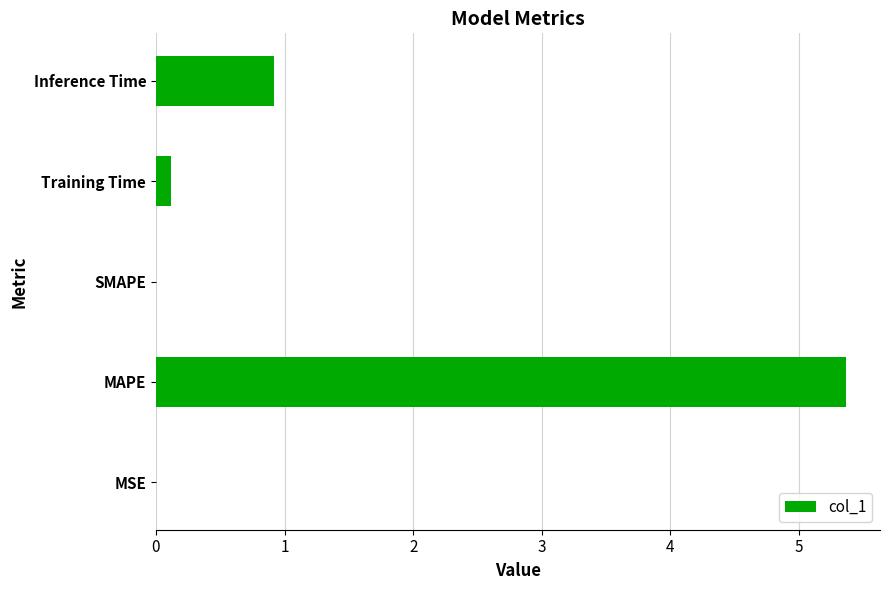

The chart shows a value of 2.9 at MAPE. True or false?

False